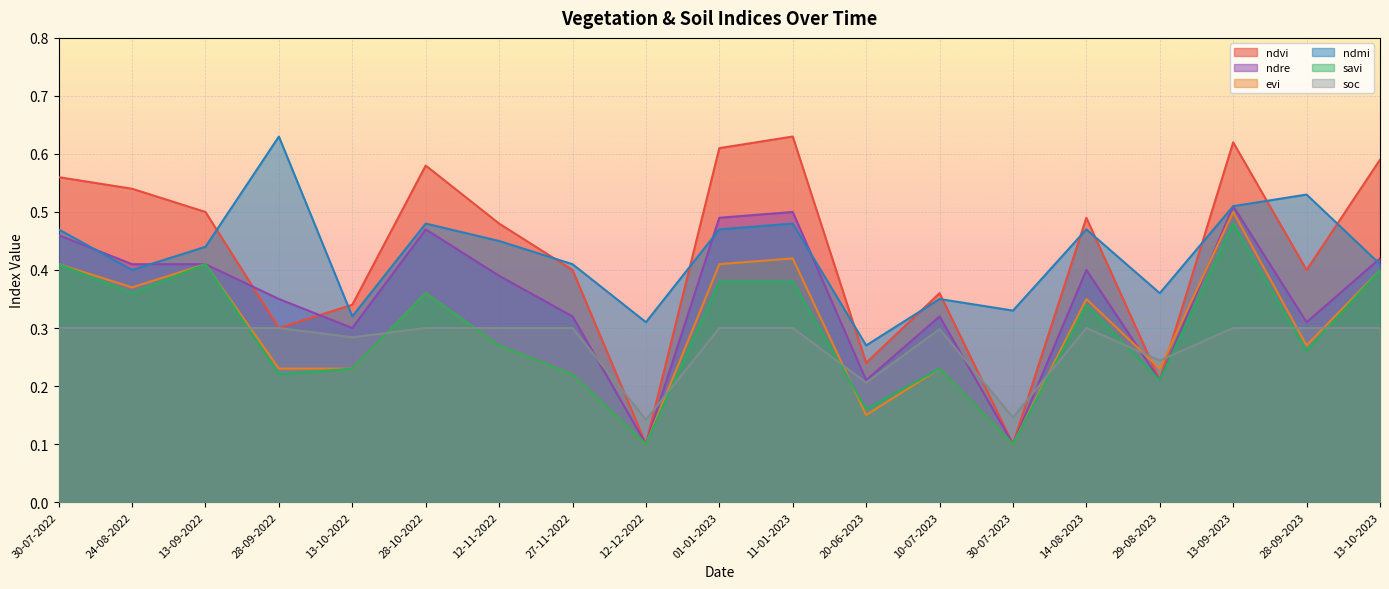

How many lines are shown in the chart?

6